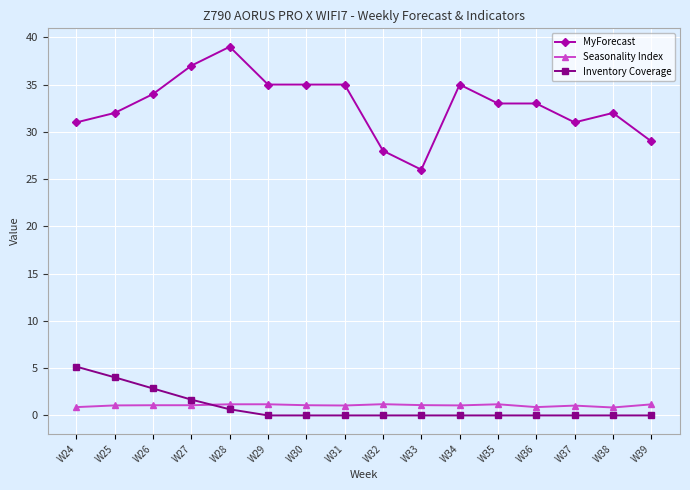

At which label is Inventory Coverage closest to 2?

W27